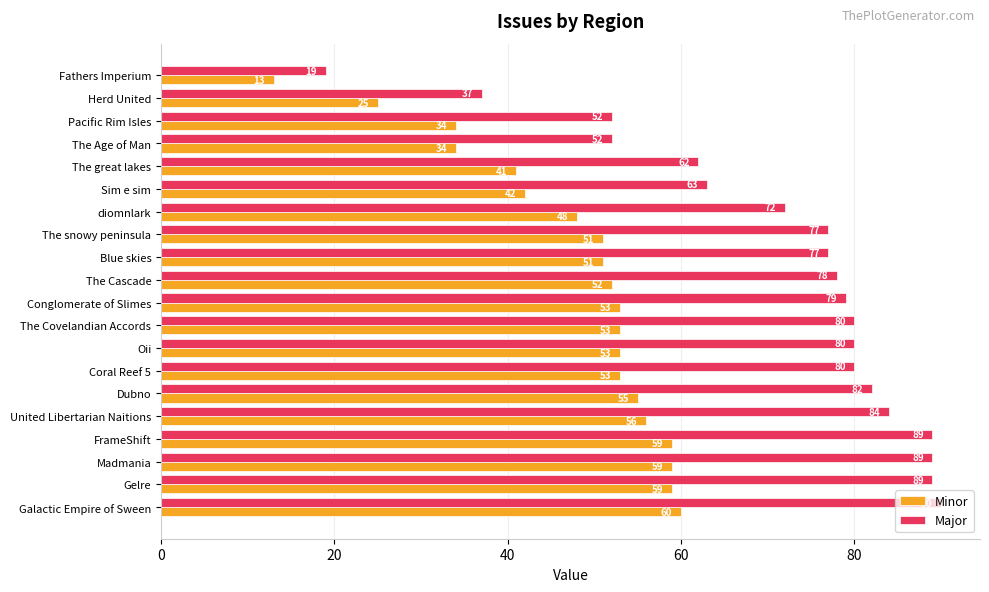

The value of Minor at diomnlark is 25. True or false?

False